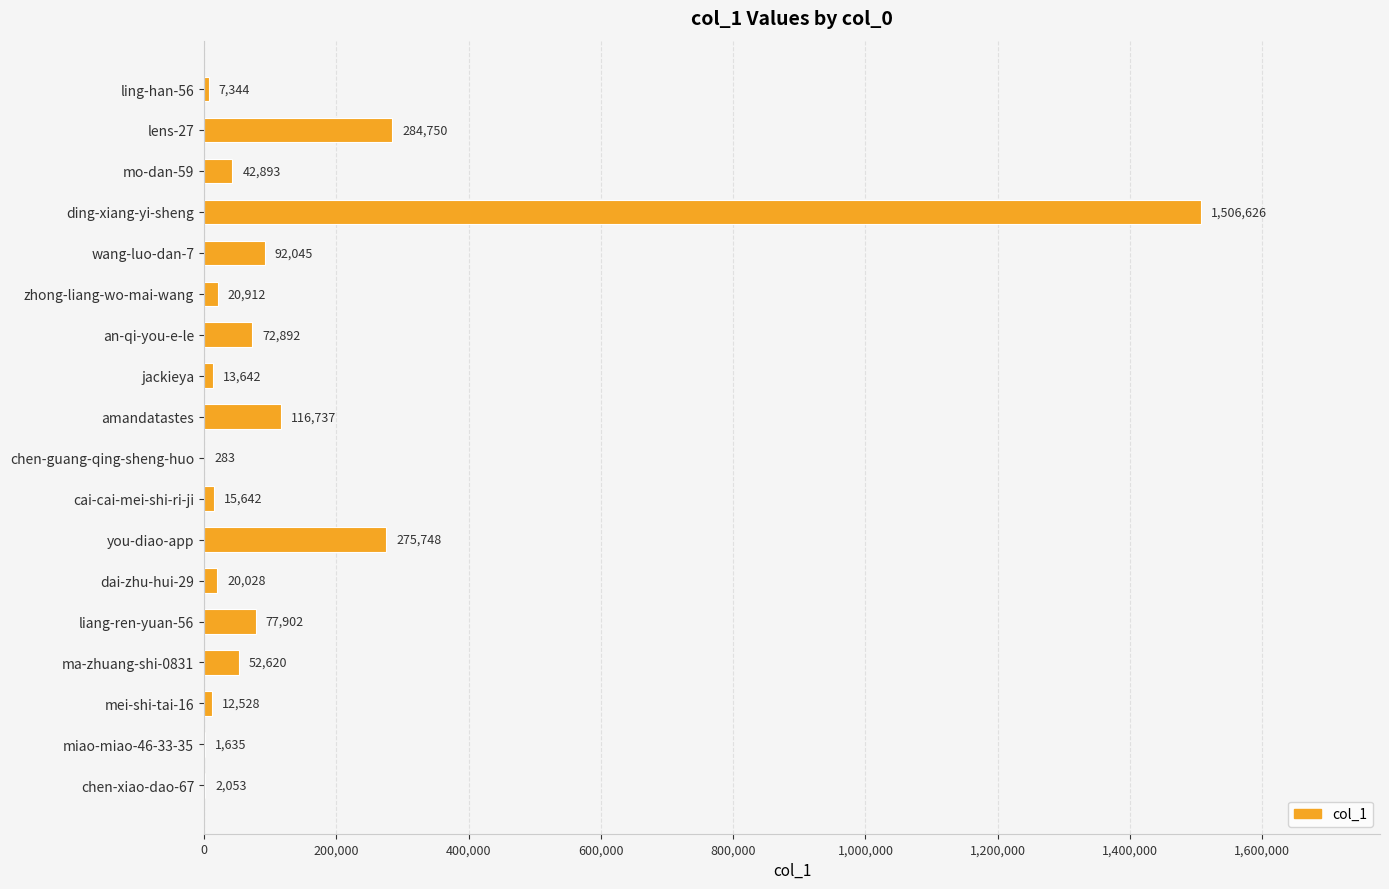

What is the sum of the values at ling-han-56 and chen-guang-qing-sheng-huo?

7627